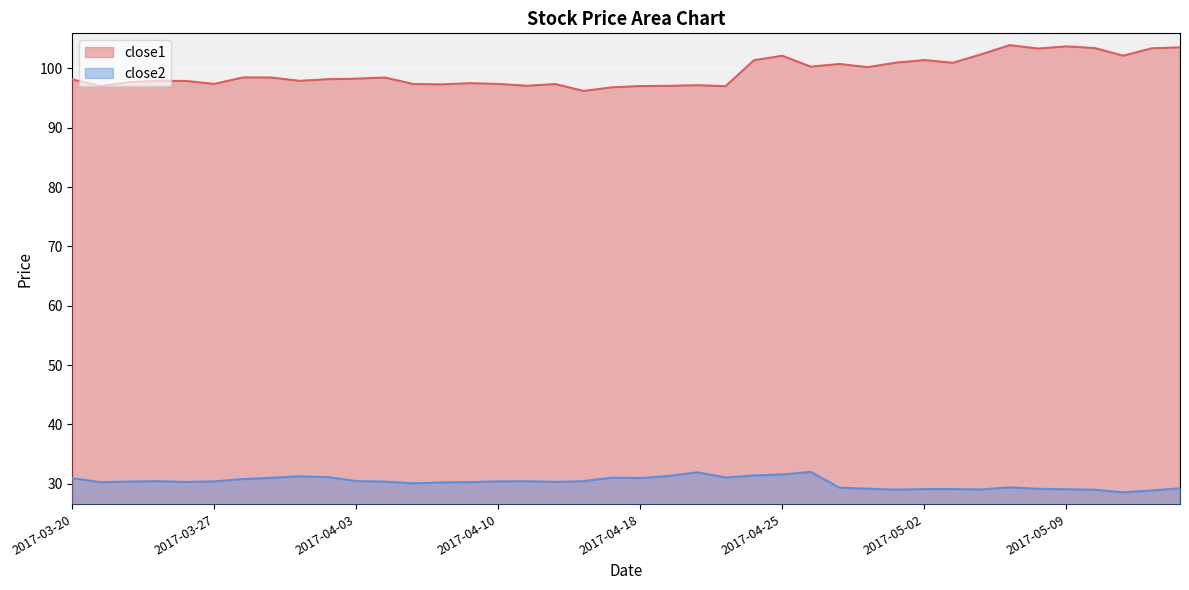

What is the spread (max minus min) of values at 2017-05-09?

74.6